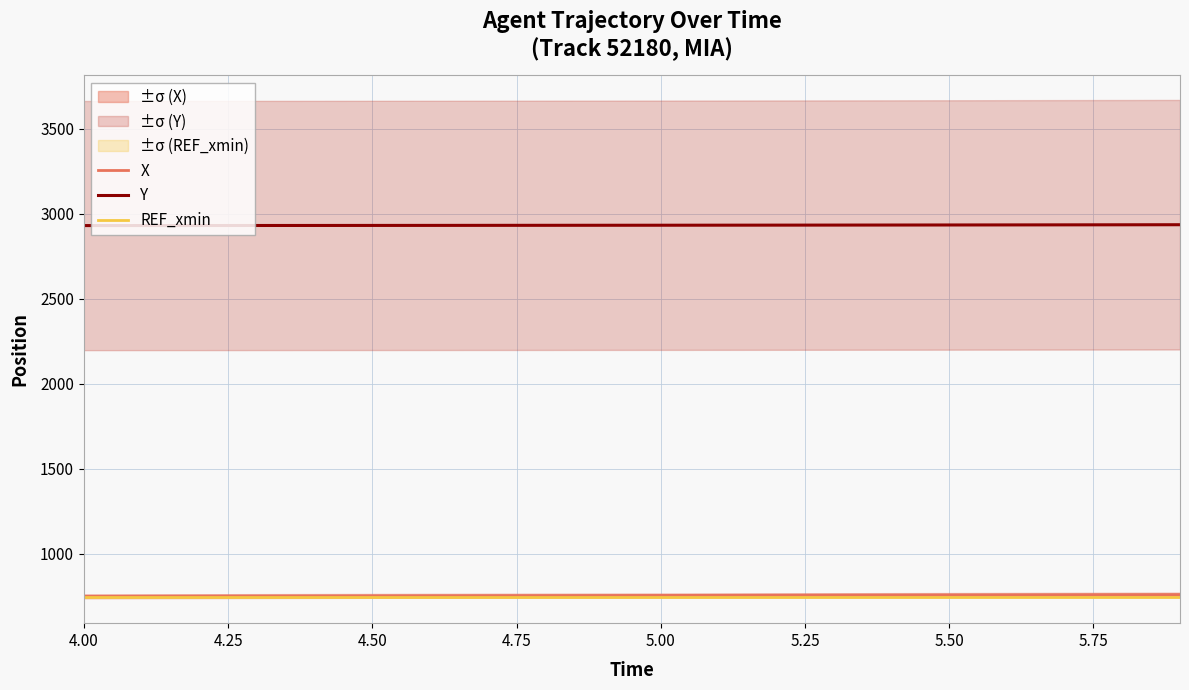

True or false: REF_xmin and X intersect in this chart.

False